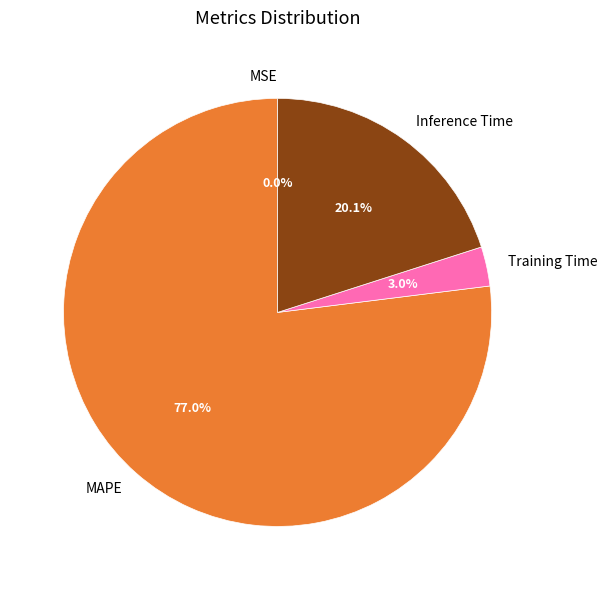

To the nearest percent, what is the combined percentage of MAPE and Training Time?

80%